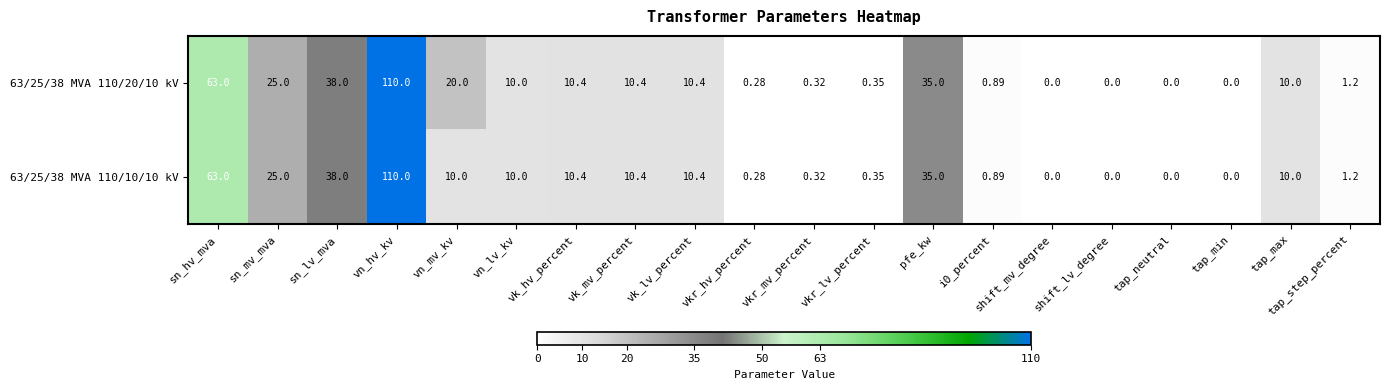

Where does the 63/25/38 MVA 110/10/10 kV series first go above 10?

sn_hv_mva